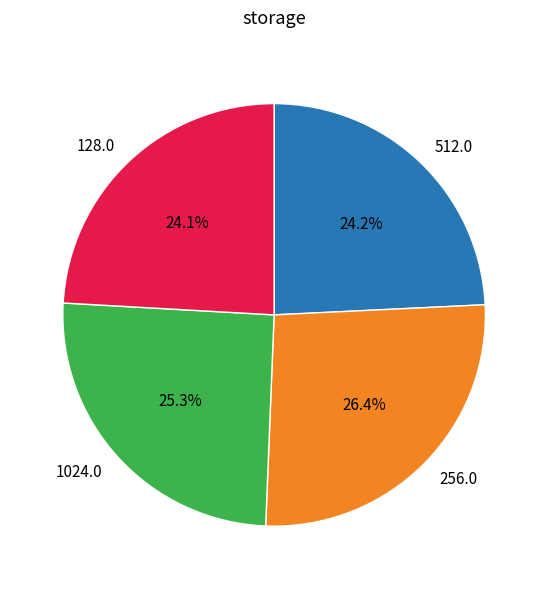

Is 128.0 the majority of the pie?

No